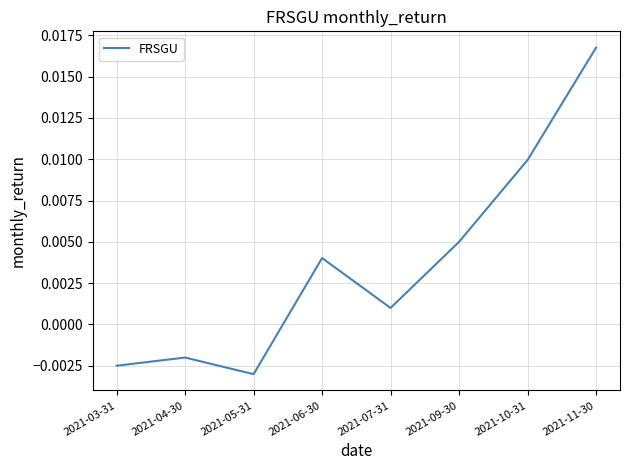

List the labels in order of value, largest first.

2021-11-30, 2021-10-31, 2021-09-30, 2021-06-30, 2021-07-31, 2021-04-30, 2021-03-31, 2021-05-31